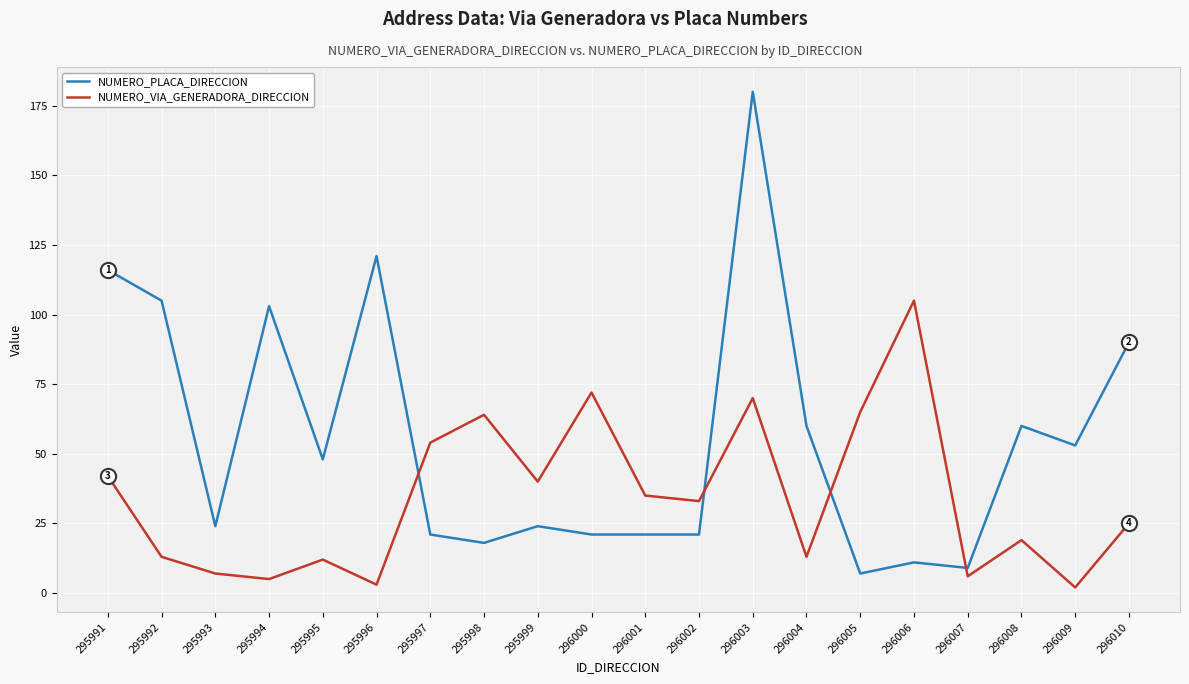

Is the value of NUMERO_VIA_GENERADORA_DIRECCION at 295999 greater than the value of NUMERO_PLACA_DIRECCION at 295993?

Yes